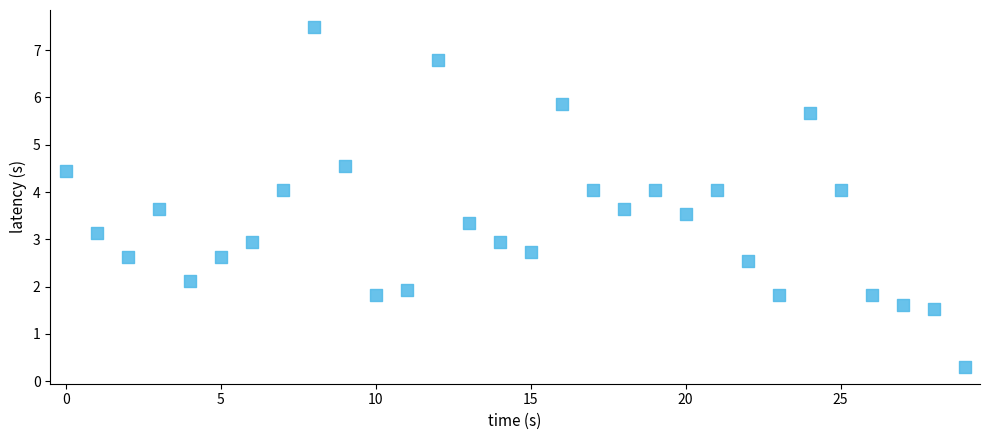

What is the range of Y values (max minus min)?

7.2